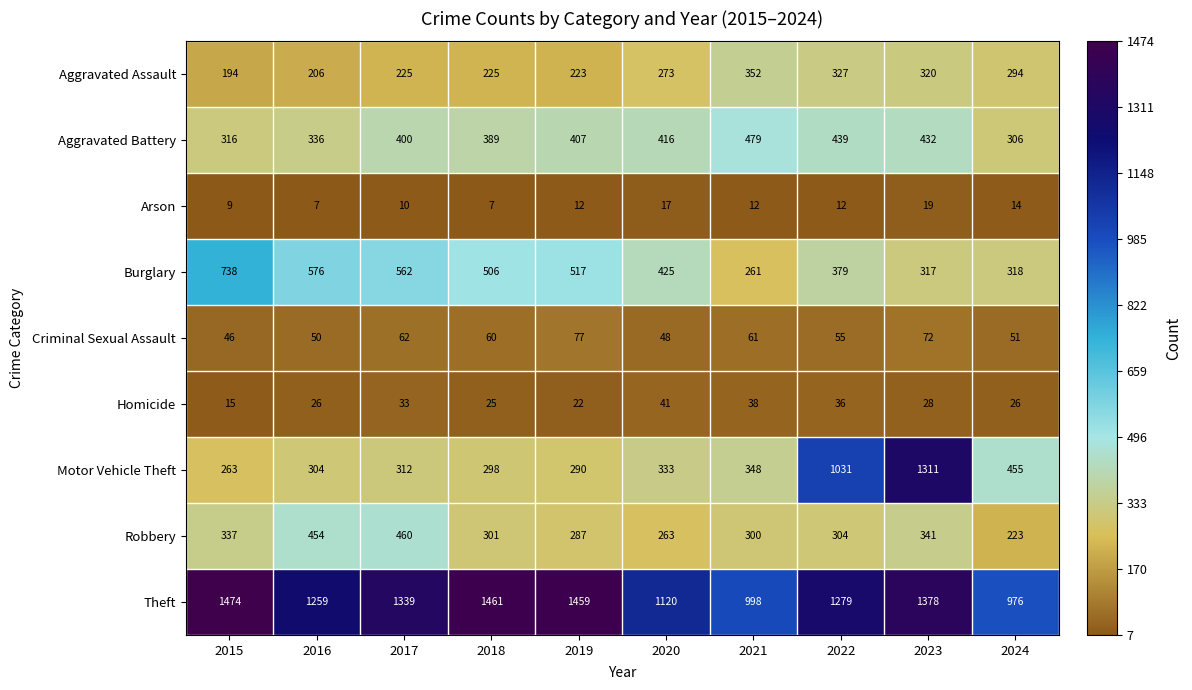

Between 2016 and 2024, which series saw the biggest shift?

Theft